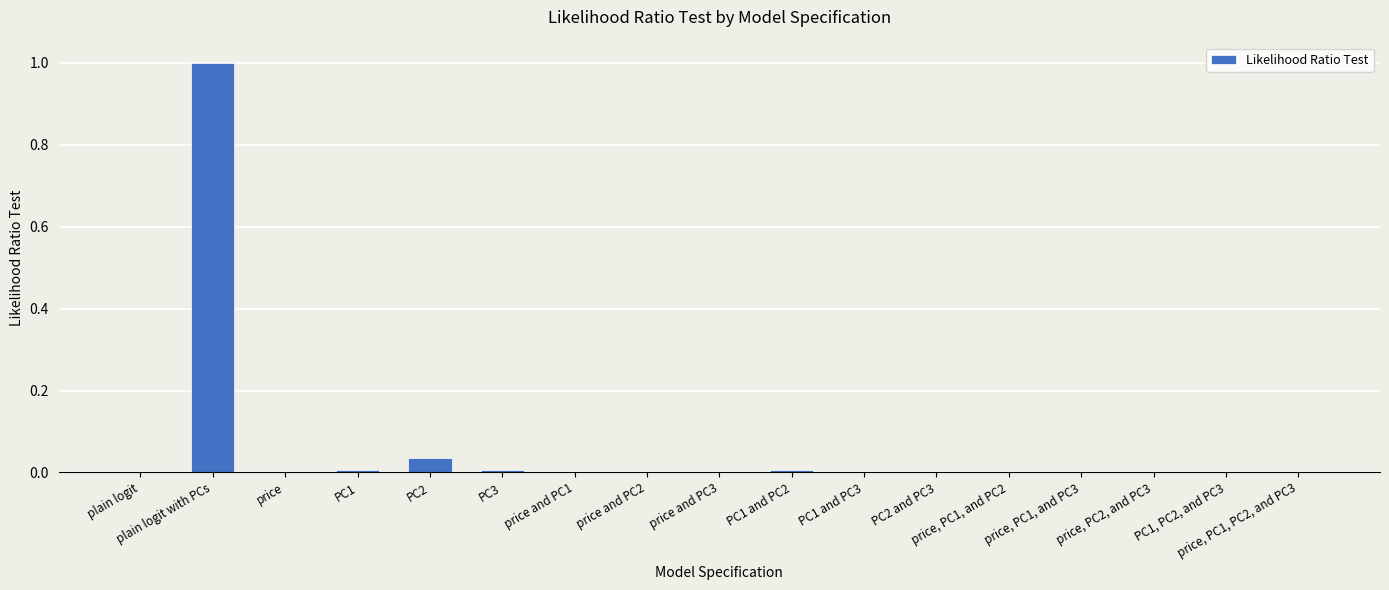

What is the greatest value displayed?

1.0